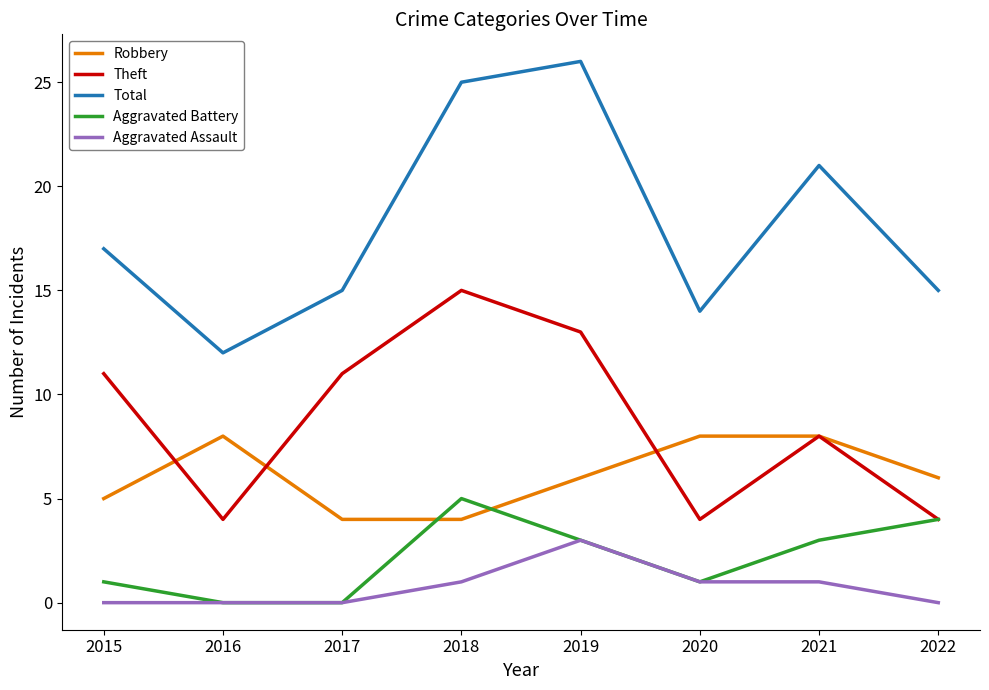

Does the chart have visible grid lines?

No